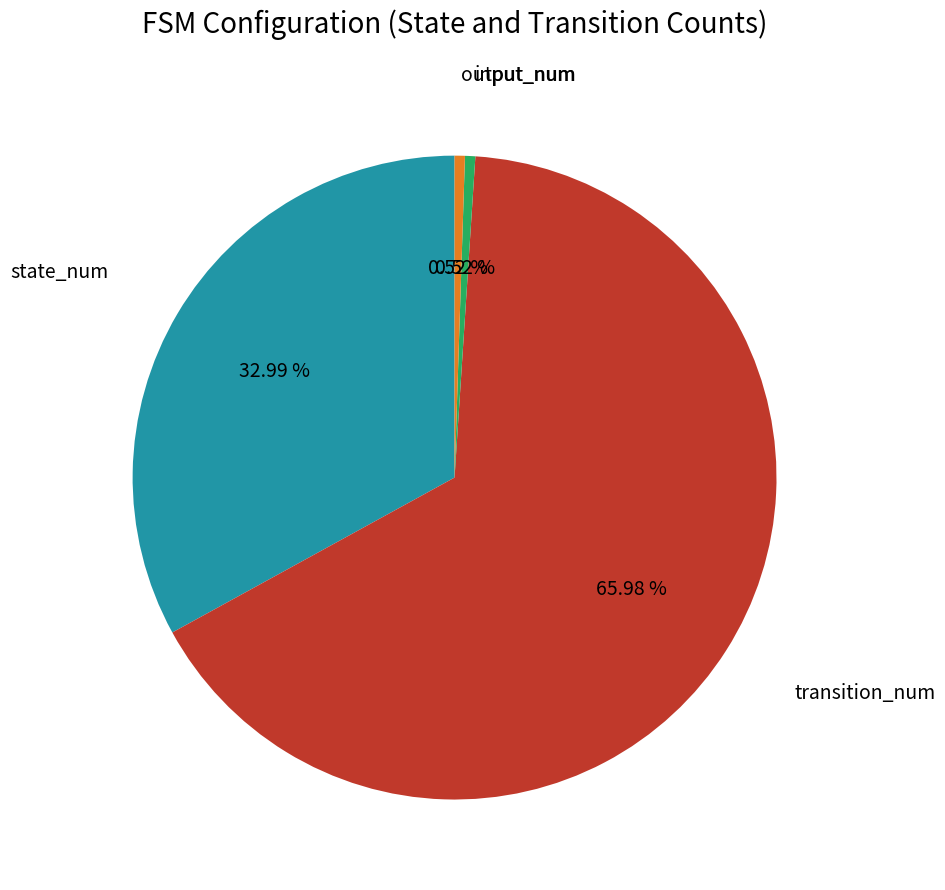

Is there any slice that represents more than half of the pie?

Yes